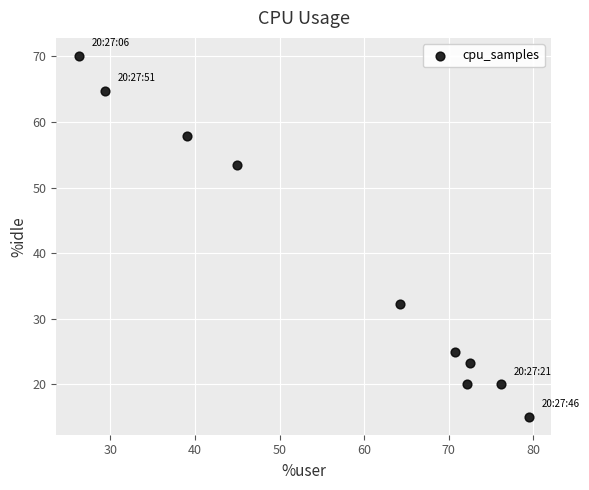

What is the average Y value?

38.2